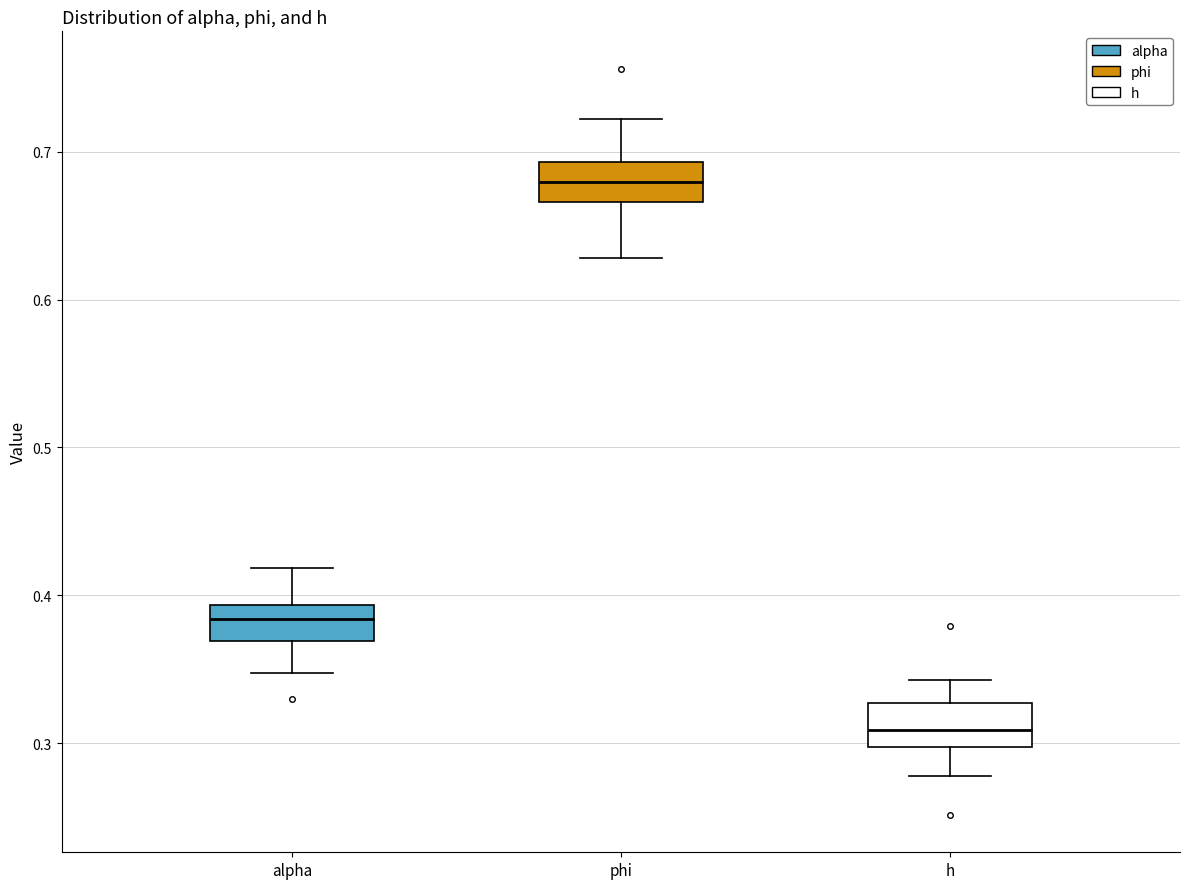

Which box's median line is the lowest?

h